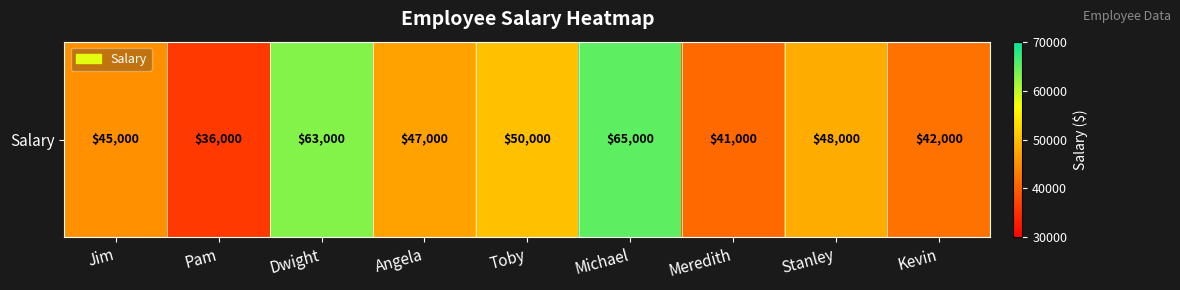

Which category has the highest value across all series?

Michael